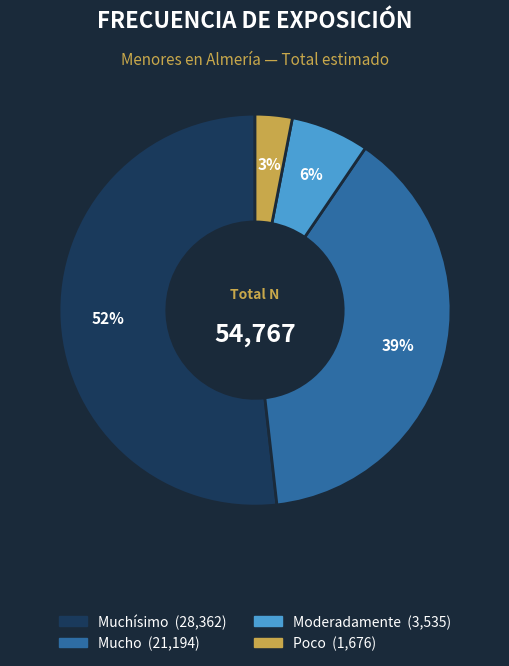

How many slices are in this pie chart?

4